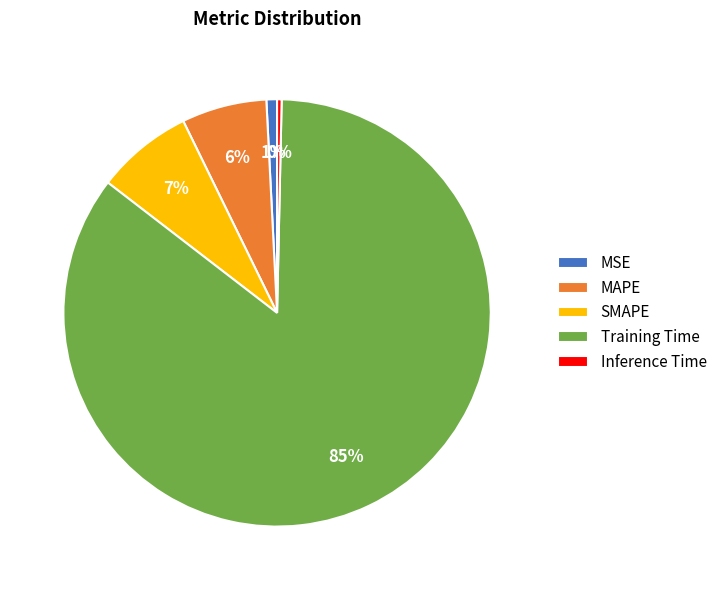

Between Training Time and SMAPE, which is larger?

Training Time